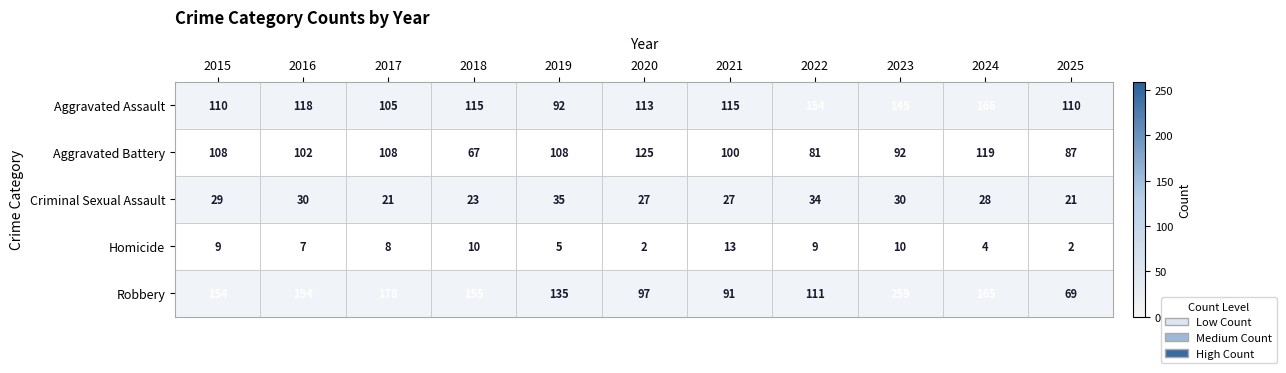

What is the difference between the maximum and second lowest values in the Robbery series?

168